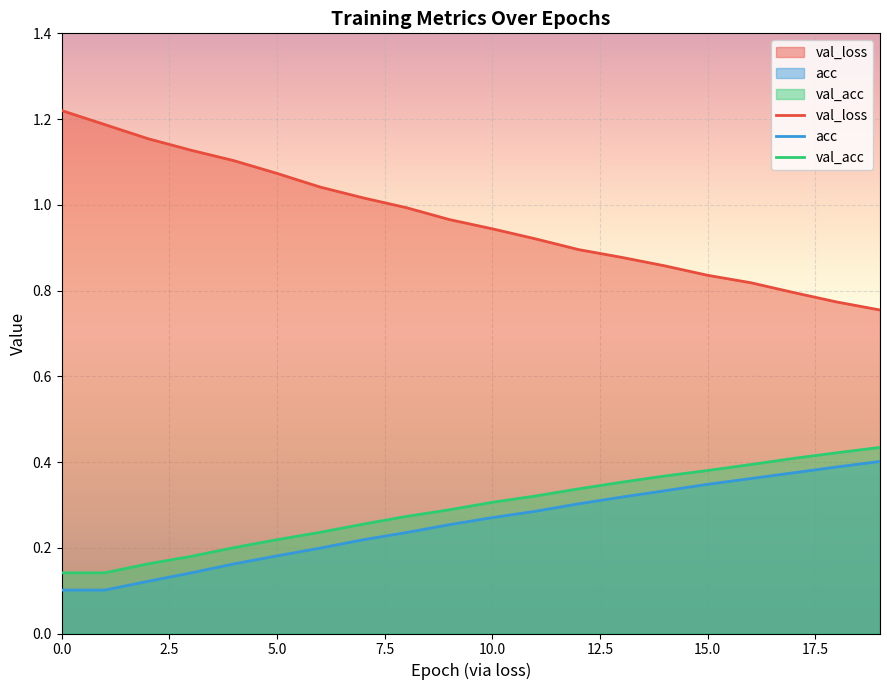

What is the label of the 3rd point from the right?

17